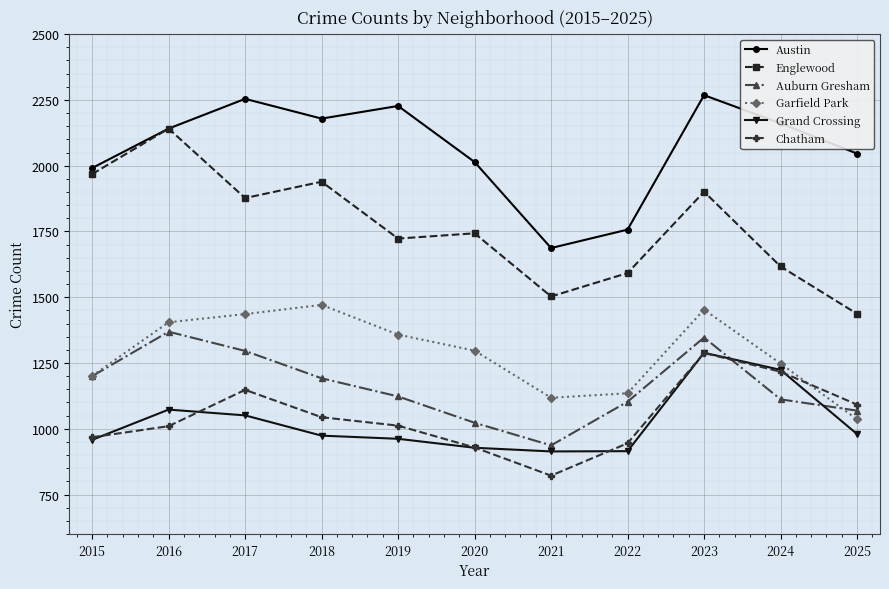

Count the number of categories in the chart.

11